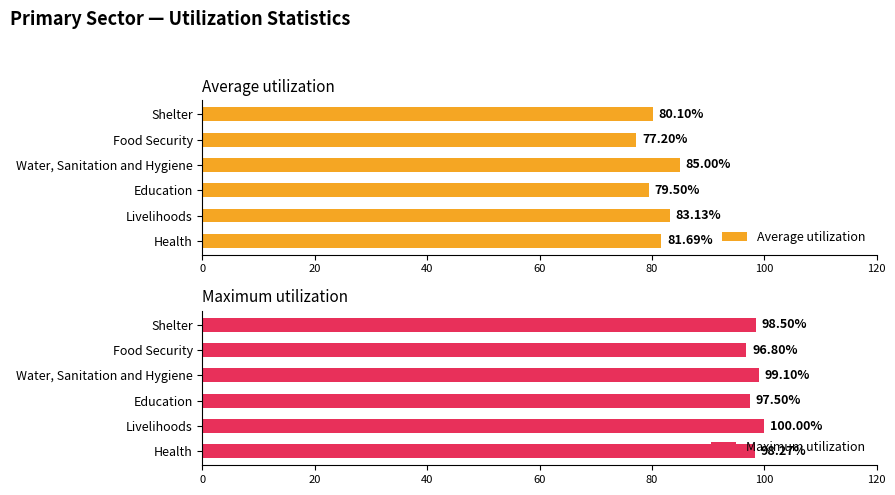

Rank the categories by Average utilization value from lowest to highest.

Food Security, Education, Shelter, Health, Livelihoods, Water, Sanitation and Hygiene